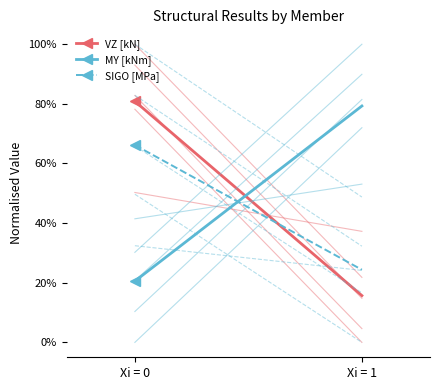

How many VZ [kN] values are between 0 and 1?

2